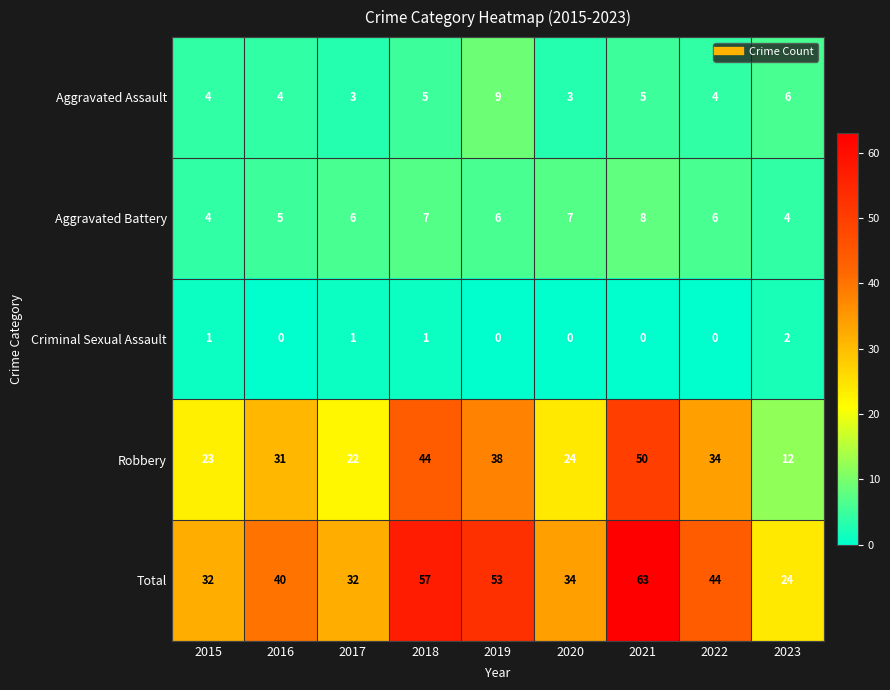

What is the difference between the maximum and second lowest values in the Aggravated Battery series?

4